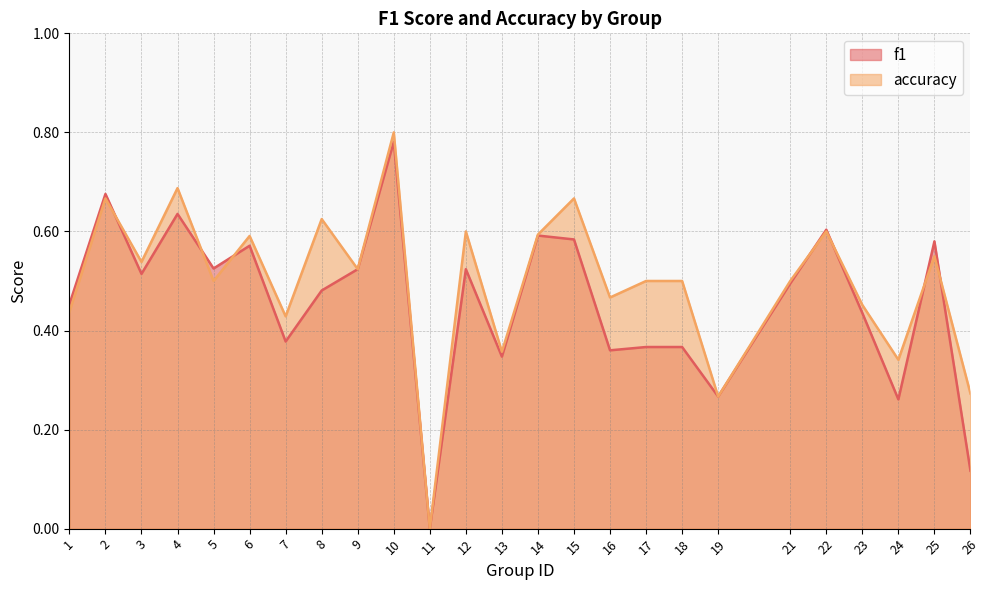

What is the difference between the maximum and minimum values in the f1 series?

0.8